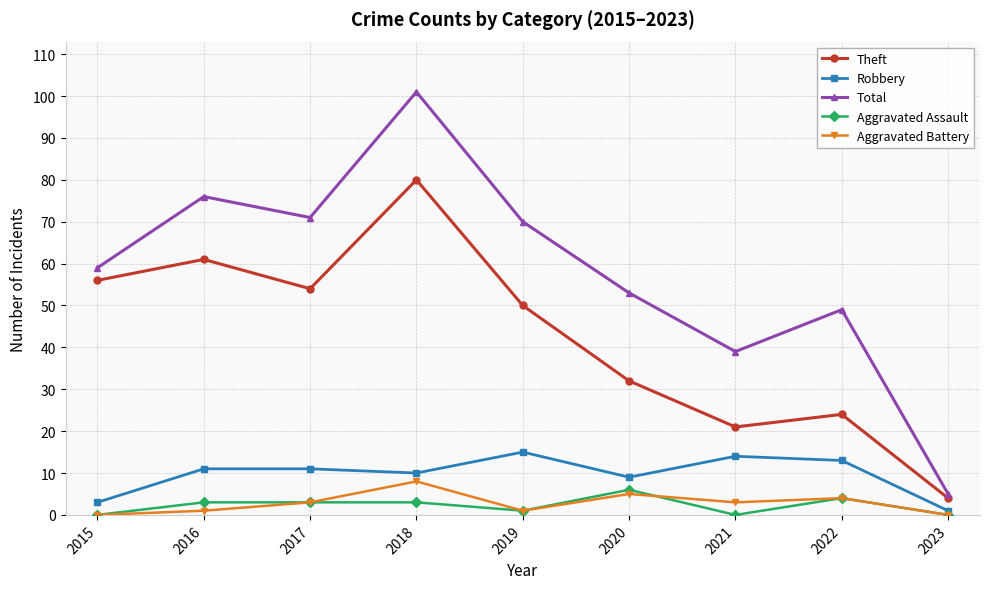

At how many categories does at least one series exceed 42?

7